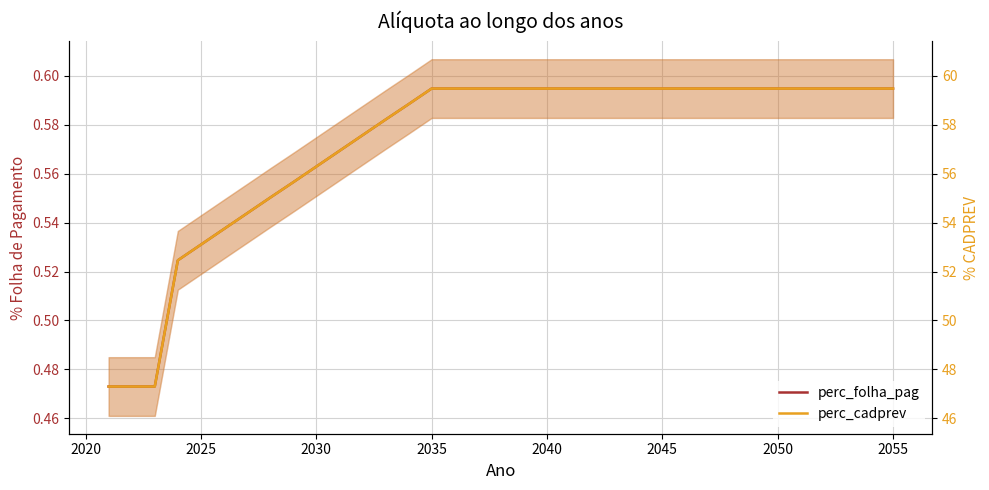

Is the value of perc_cadprev at 33 greater than the value of perc_folha_pag at 25?

Yes